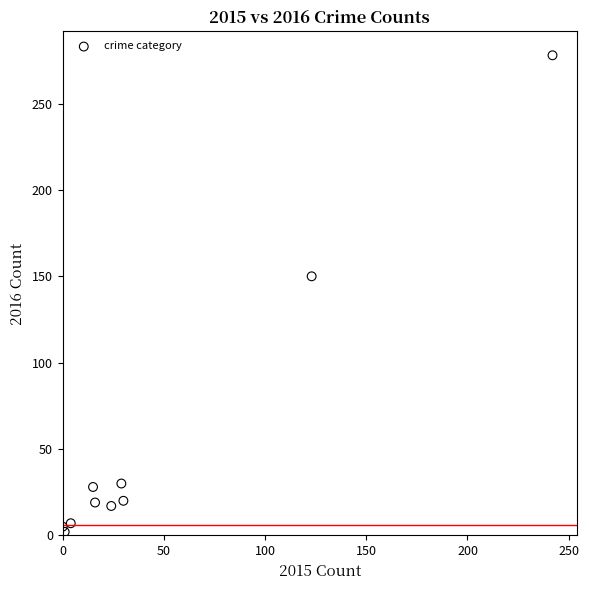

What Y value in the scatter plot is closest to 140?

150